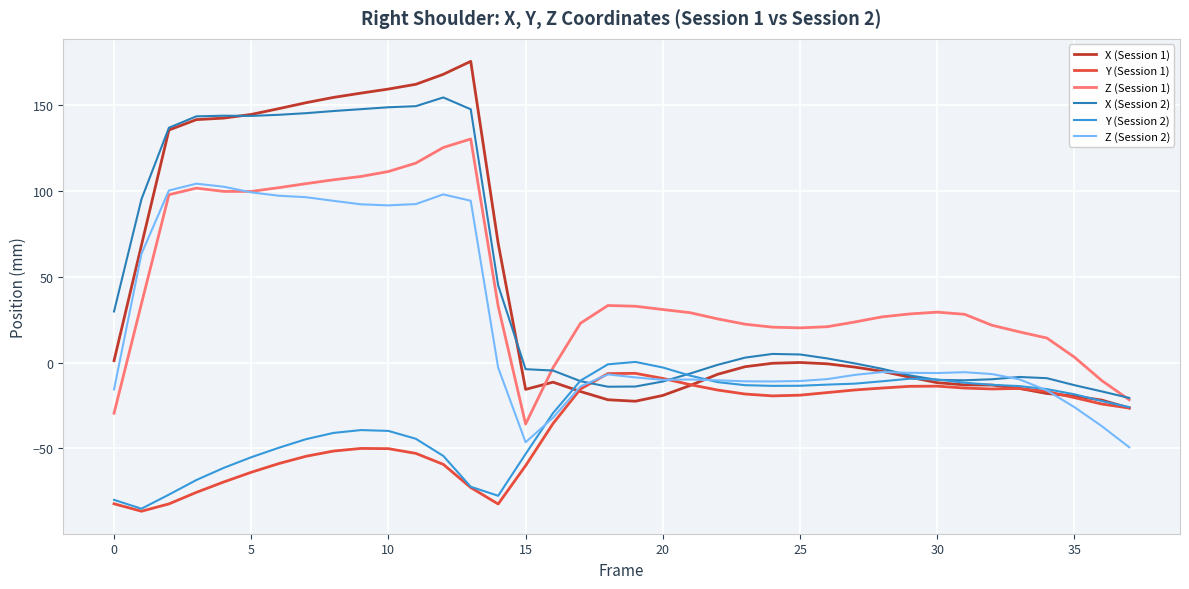

What is the greatest value displayed?

175.6